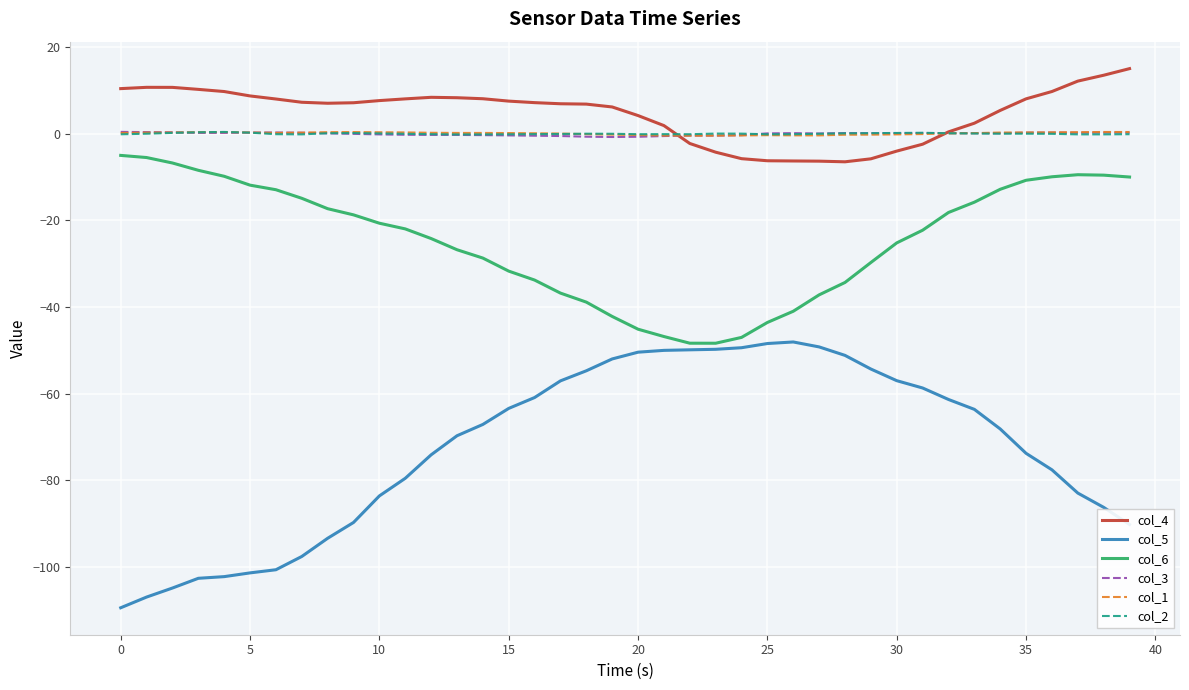

True or false: col_4 and col_6 cross at least once.

False